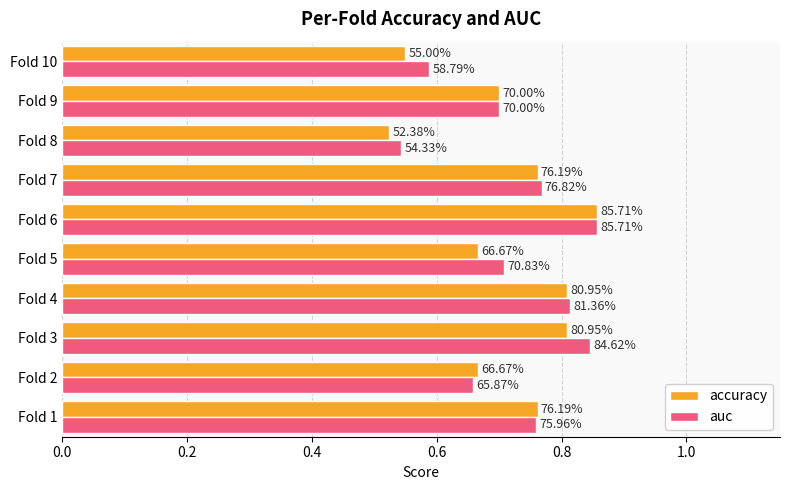

What are all the series names shown in the legend?

accuracy, auc